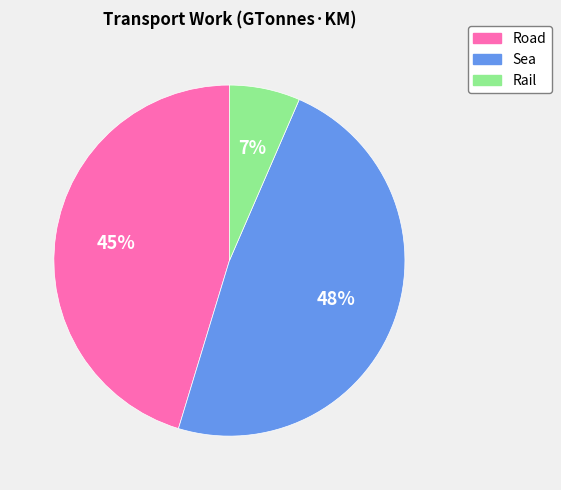

To the nearest percent, what is the combined percentage of Rail and Sea?

55%